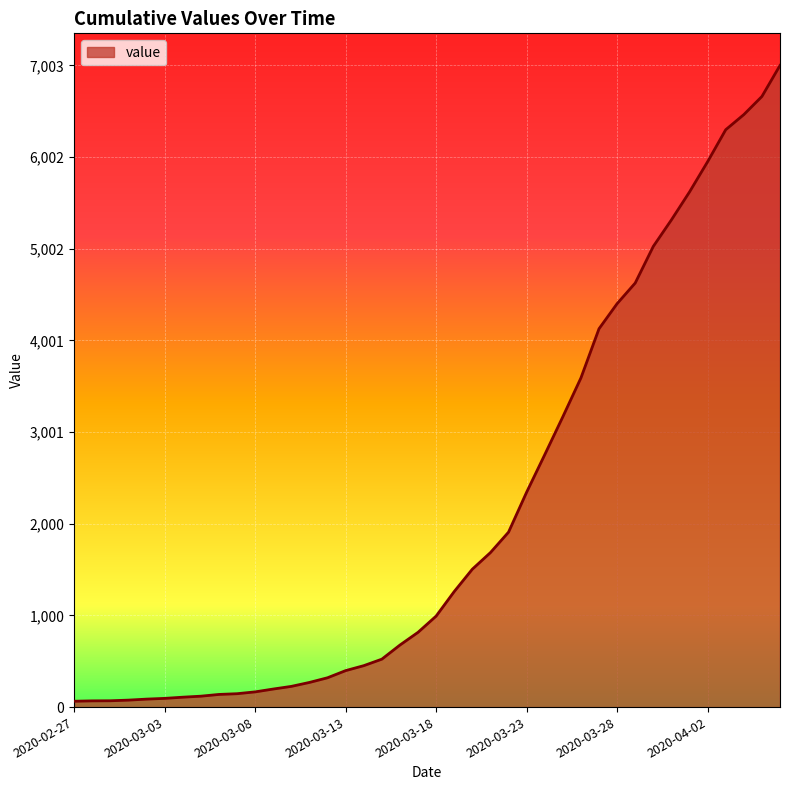

What is the difference between the maximum and minimum values?

6939